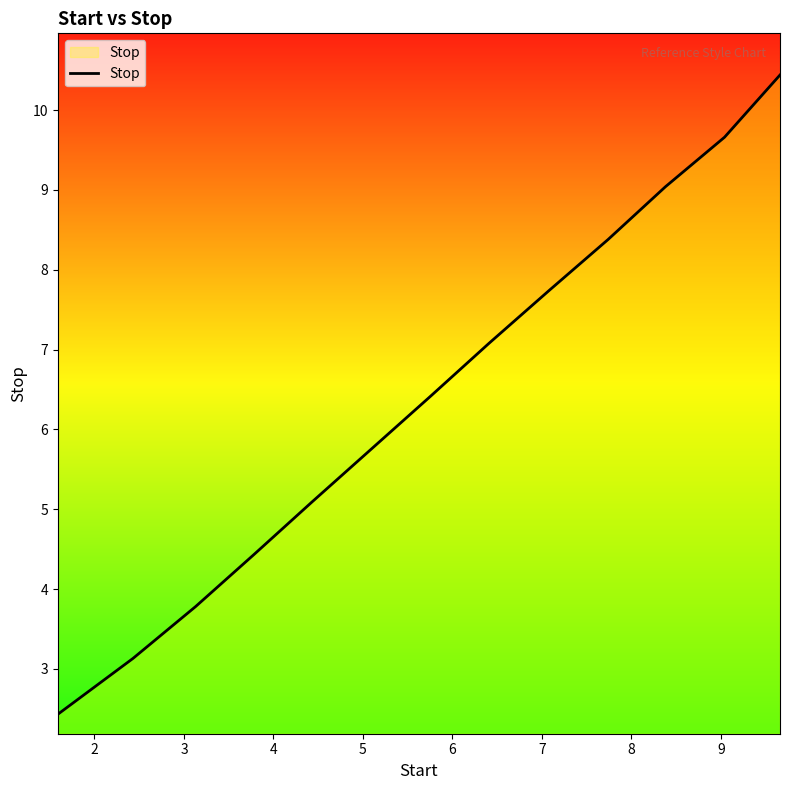

What is the greatest value displayed?

10.4